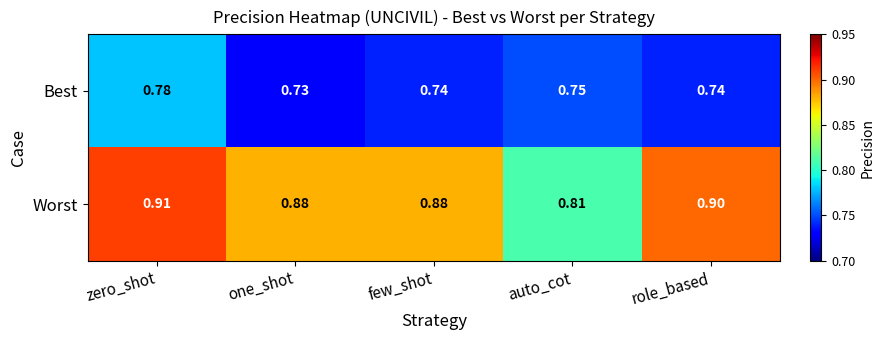

Which series has the largest total across all categories?

Worst